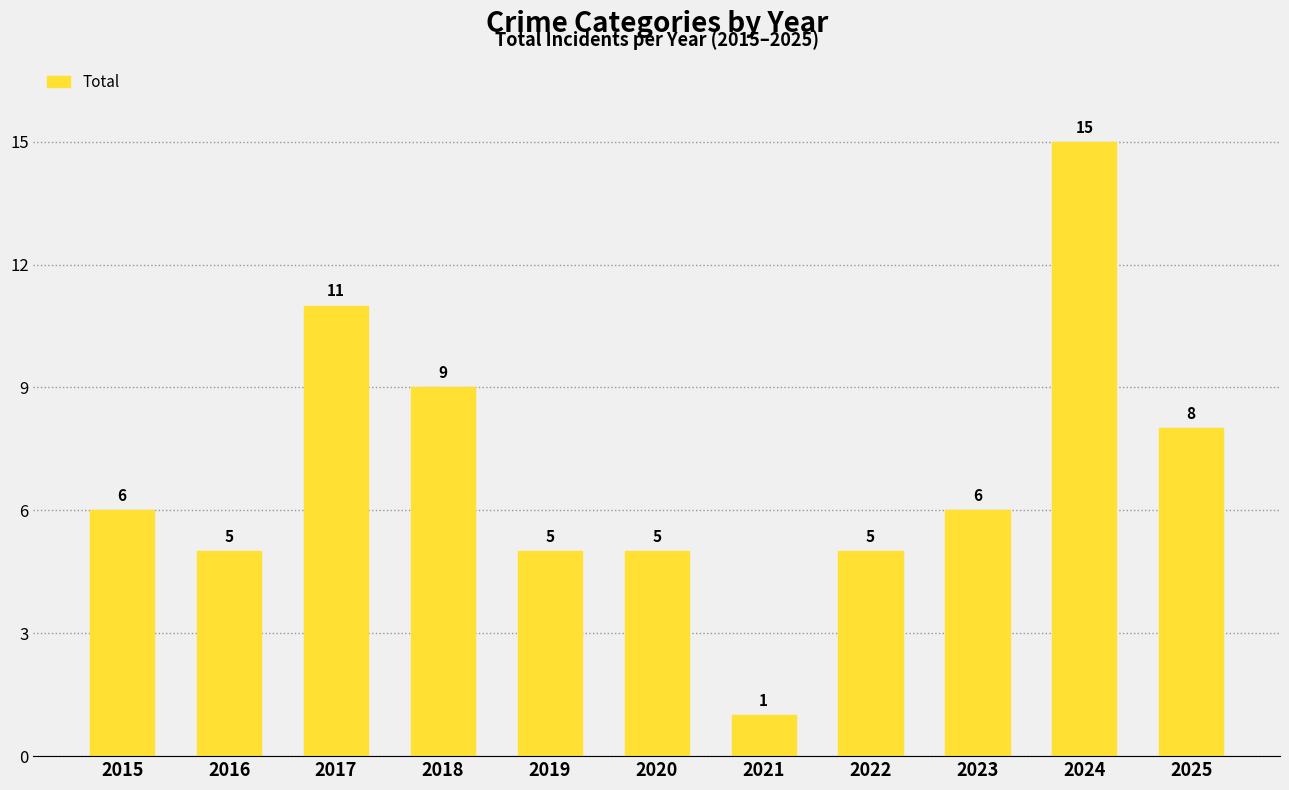

What is the average value?

7